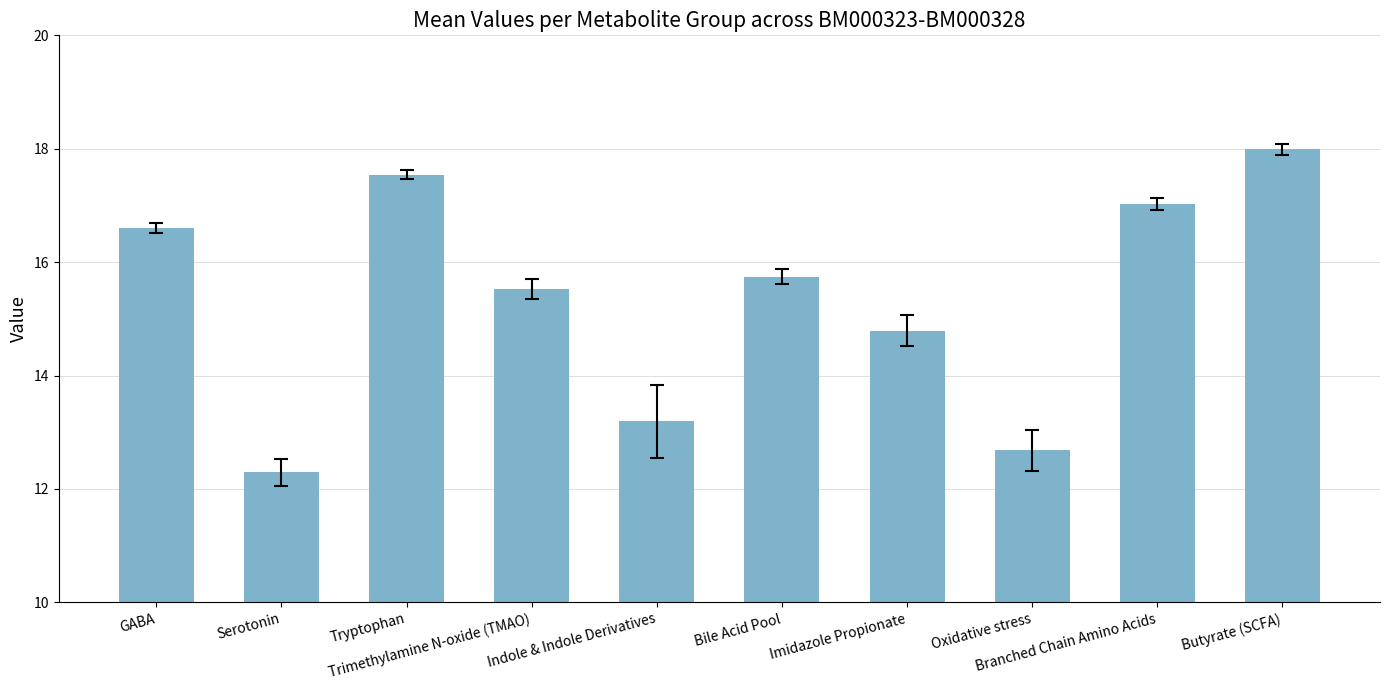

What value does the data have at Bile Acid Pool?

15.7